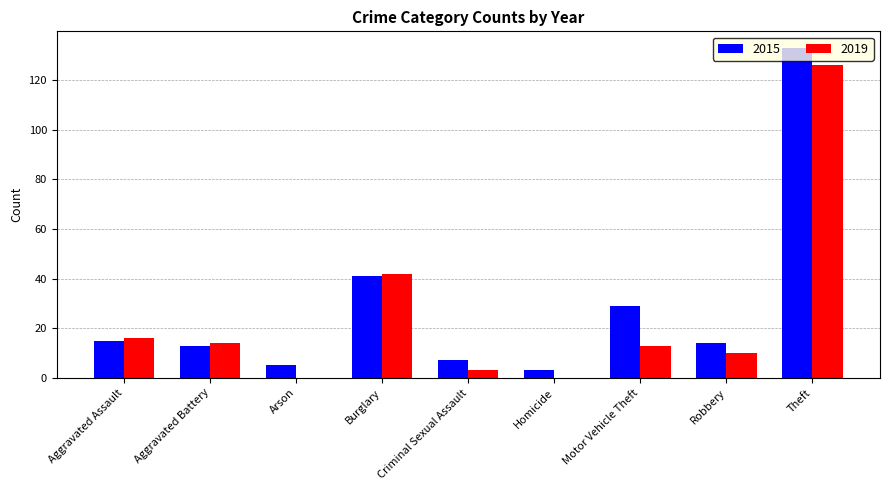

Reading left to right, transcribe all the data shown in this chart.

2015: Aggravated Assault=15	Aggravated Battery=13	Arson=5	Burglary=41	Criminal Sexual Assault=7	Homicide=3	Motor Vehicle Theft=29	Robbery=14	Theft=133
2019: Aggravated Assault=16	Aggravated Battery=14	Arson=0	Burglary=42	Criminal Sexual Assault=3	Homicide=0	Motor Vehicle Theft=13	Robbery=10	Theft=126